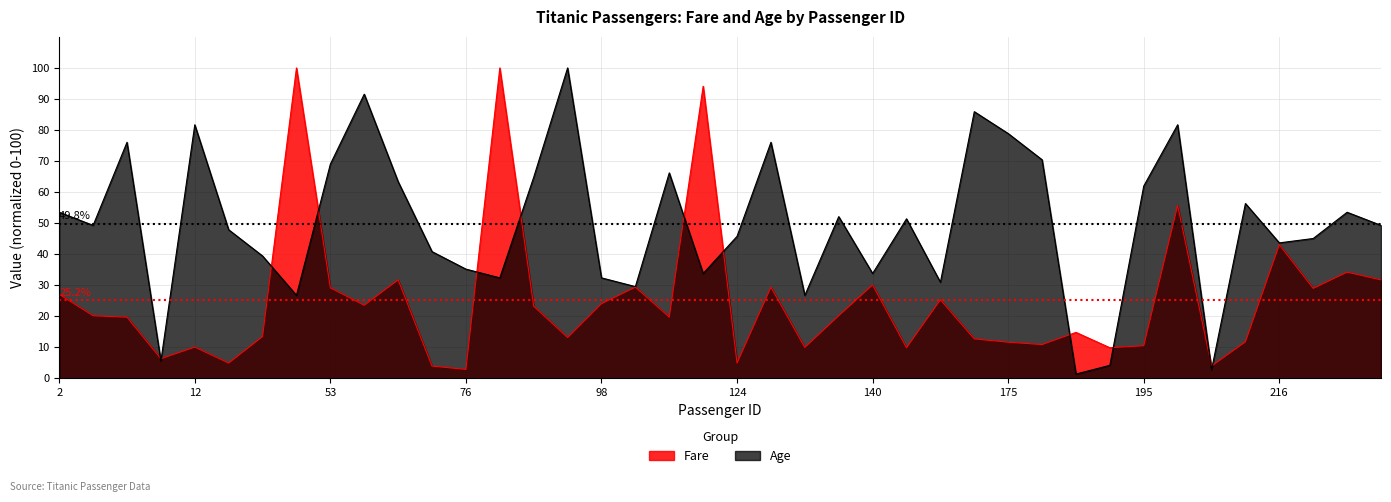

True or false: Age has a value of 46.6 at 12.

False